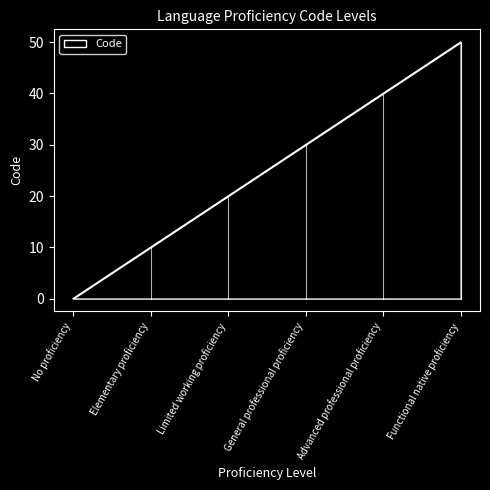

What is the approximate value at Functional native proficiency?

50